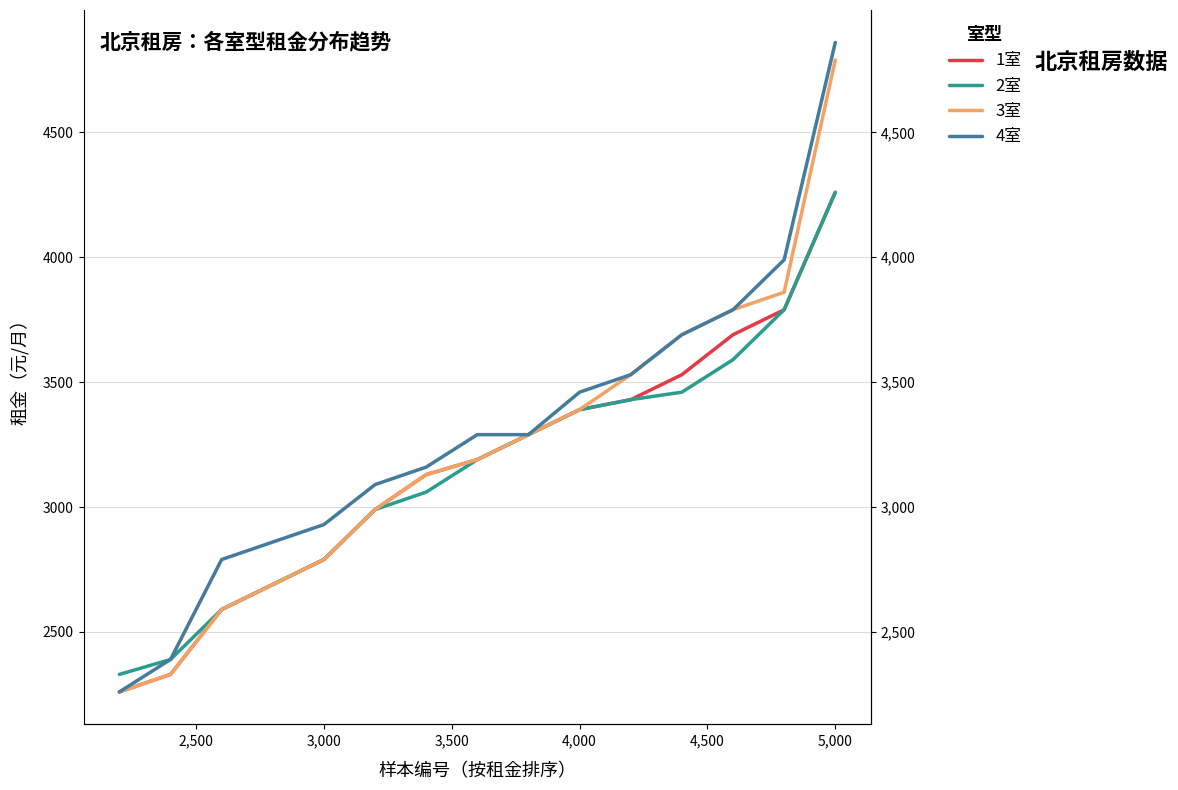

How many data points in 1室 are less than 3190?

7